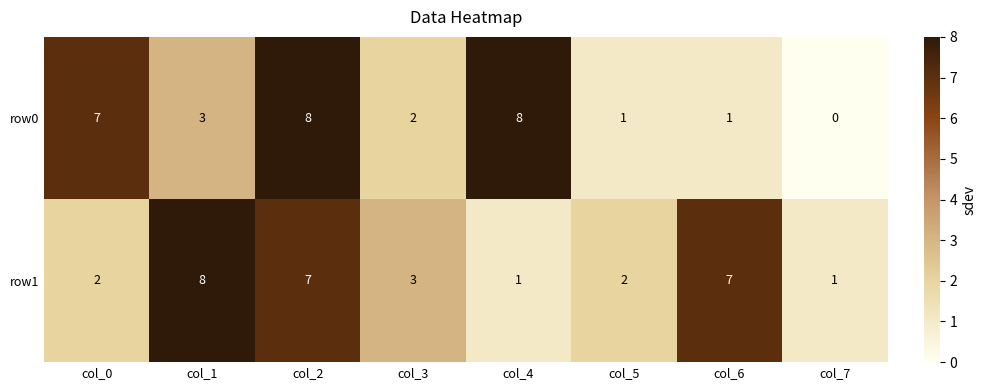

At which category is the sum across all series the highest?

col_2